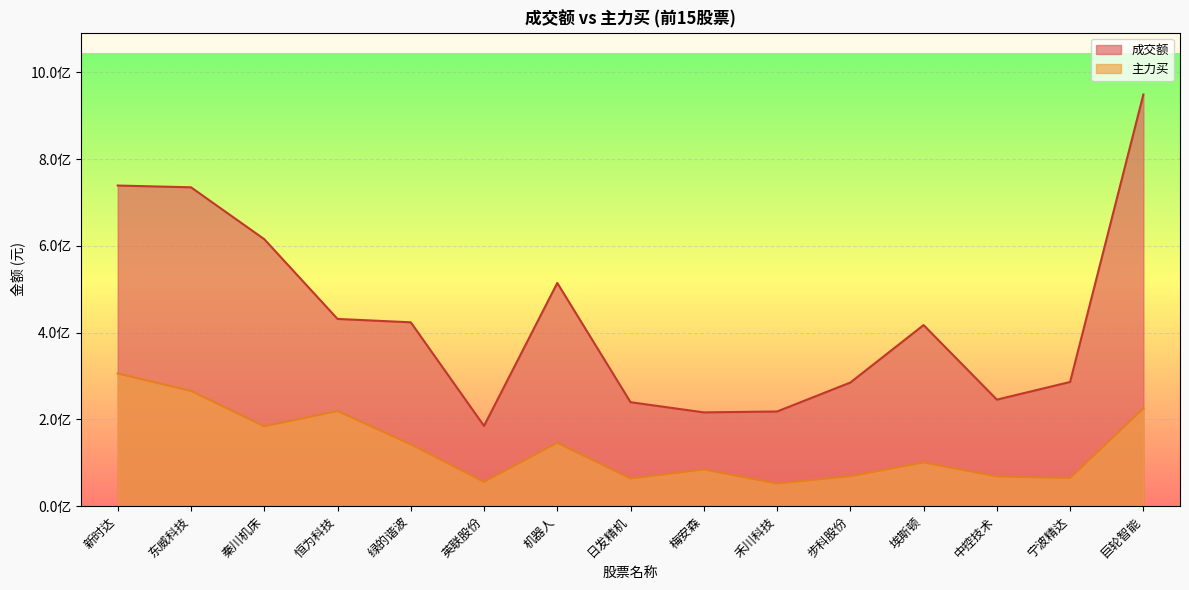

Reading left to right, list all the values displayed in this chart.

成交额: 新时达=739334251	东威科技=735260365	秦川机床=615686871	恒为科技=431776427	绿的谐波=423971578	英联股份=185059250	机器人=514683198	日发精机=239742605	梅安森=216279969	禾川科技=218307366	步科股份=285095910	埃斯顿=417617462	中控技术=245654547	宁波精达=286404966	巨轮智能=949267653
主力买: 新时达=305826782	东威科技=265884346	秦川机床=184153962	恒为科技=219336226	绿的谐波=142601084	英联股份=55934197	机器人=146109361	日发精机=63823647	梅安森=84670634	禾川科技=52168403	步科股份=69091493	埃斯顿=100903375	中控技术=68539044	宁波精达=64794455	巨轮智能=225487018